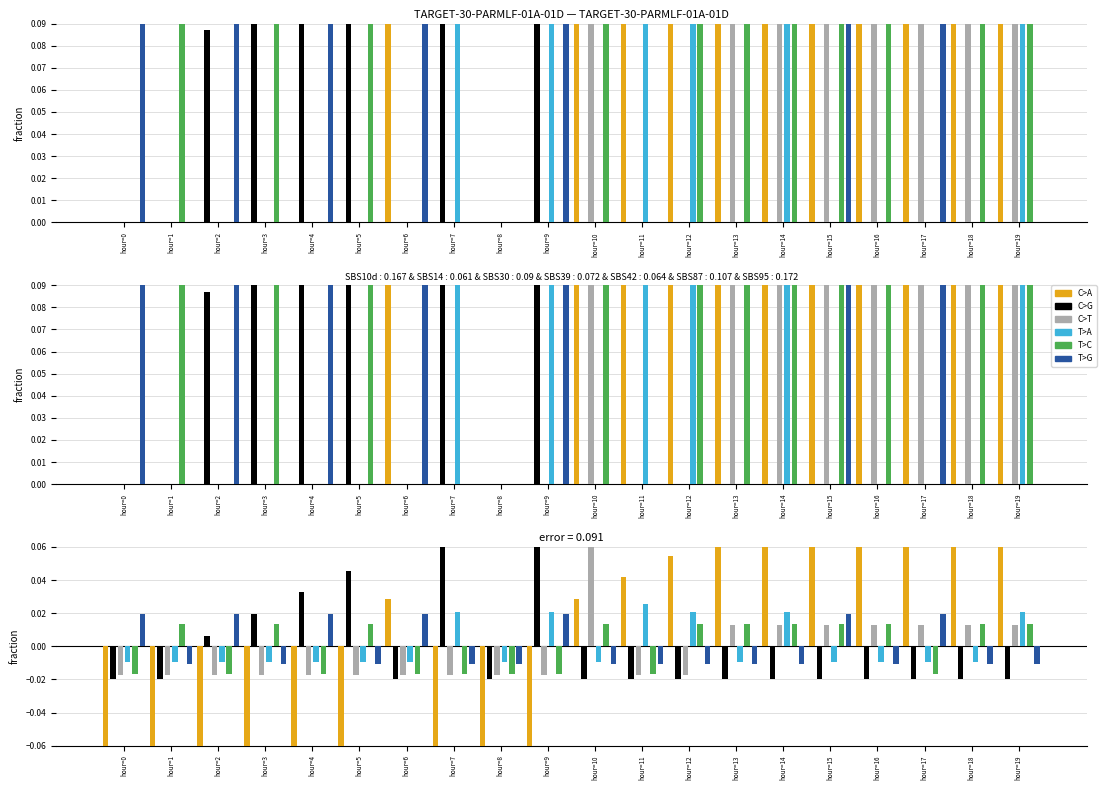

What is the difference between the maximum and minimum values in the C>T series?

0.1